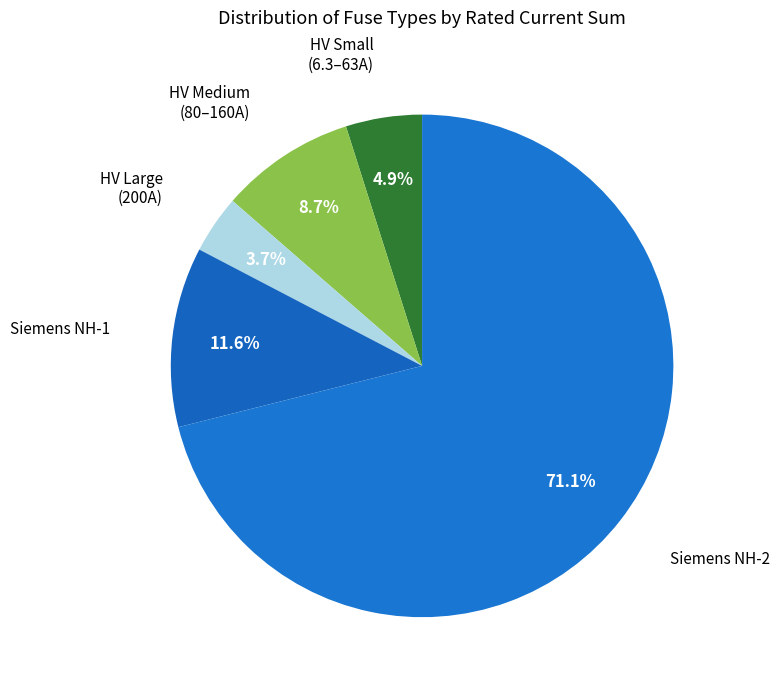

How many slices are in this pie chart?

5